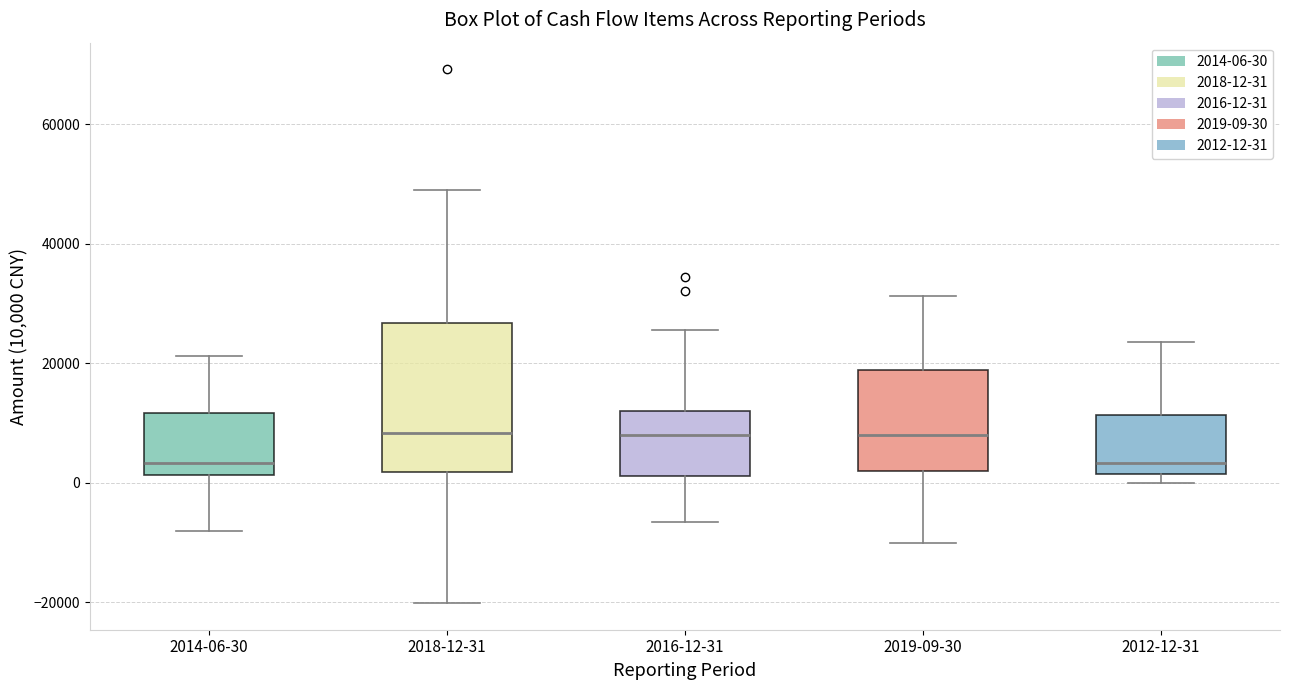

Where is the lower edge of the box for 2012-12-31 on the y-axis? The values are not printed on the chart, so give them approximately, as read against the axis.

2000